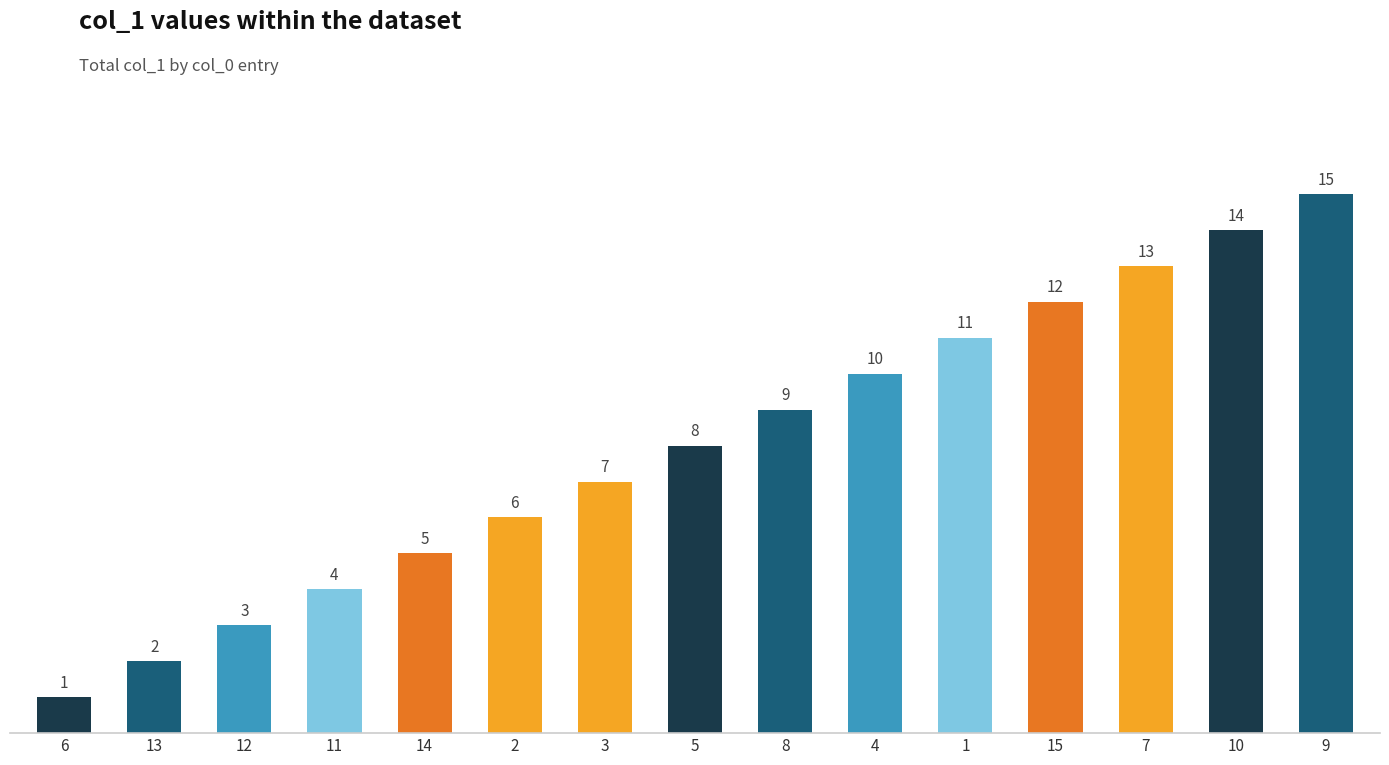

Rank the categories by value from highest to lowest.

9, 10, 7, 15, 1, 4, 8, 5, 3, 2, 14, 11, 12, 13, 6